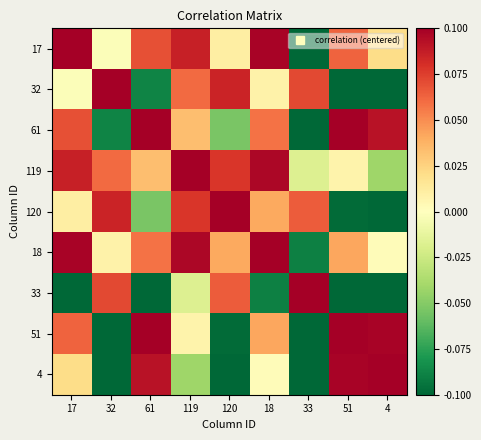

How many distinct data groups are displayed?

9